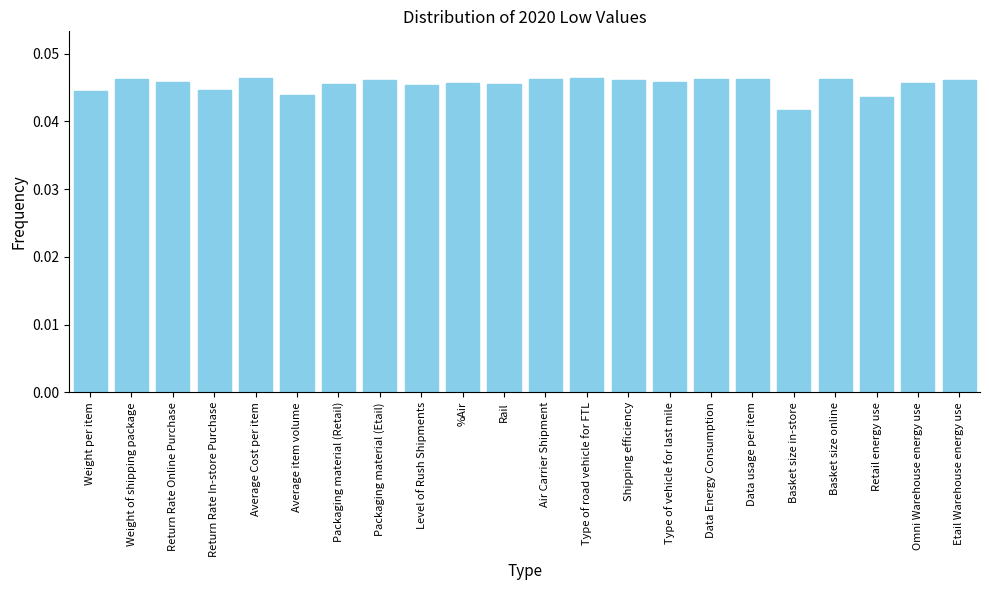

The chart shows a value of 0.1 at Basket size online. True or false?

False